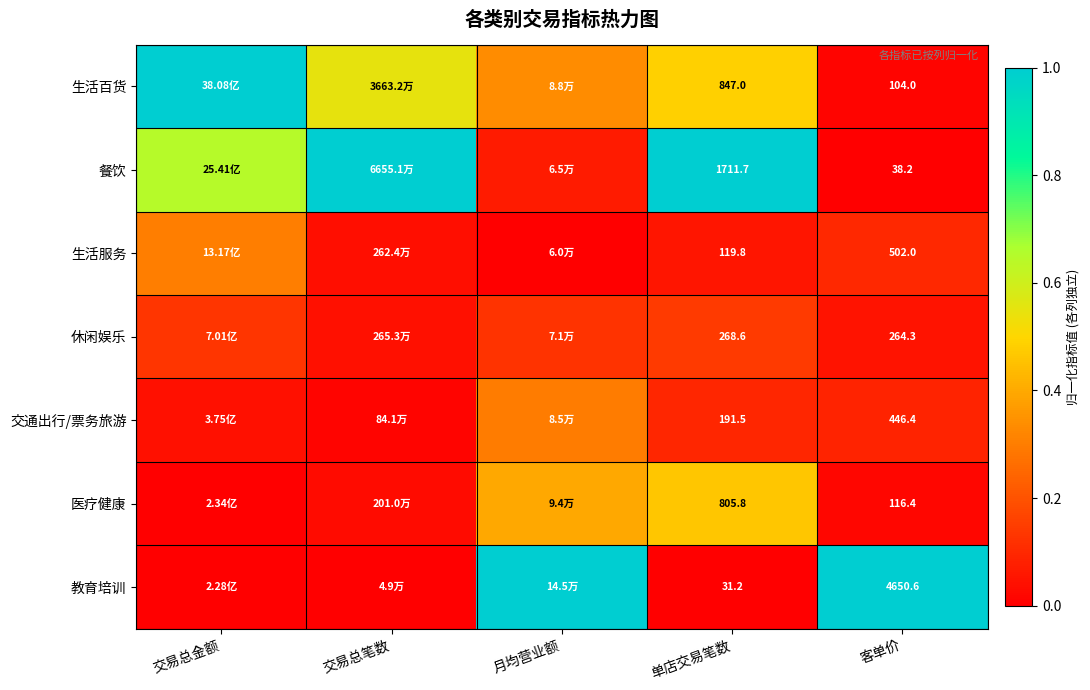

Is it true that 教育培训 equals -0.5 at 交易总笔数?

False